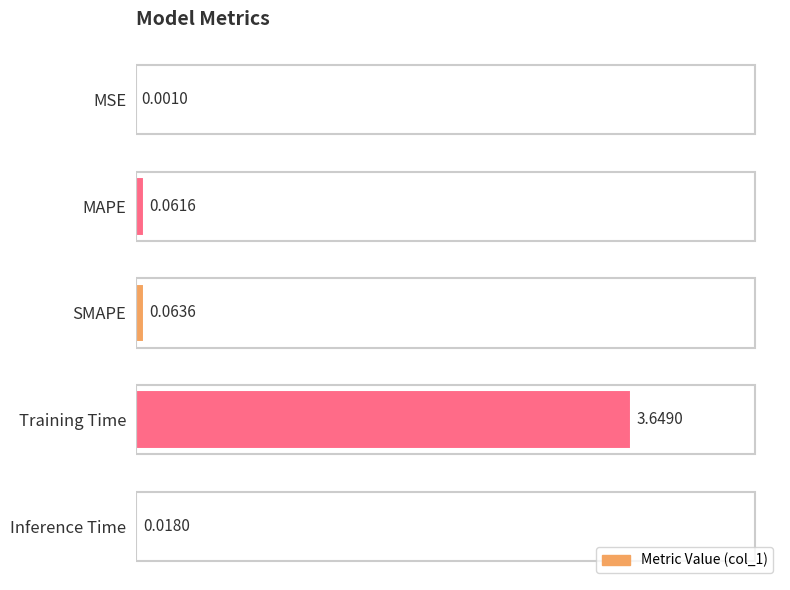

At which category does the chart reach its peak across all series?

Training Time